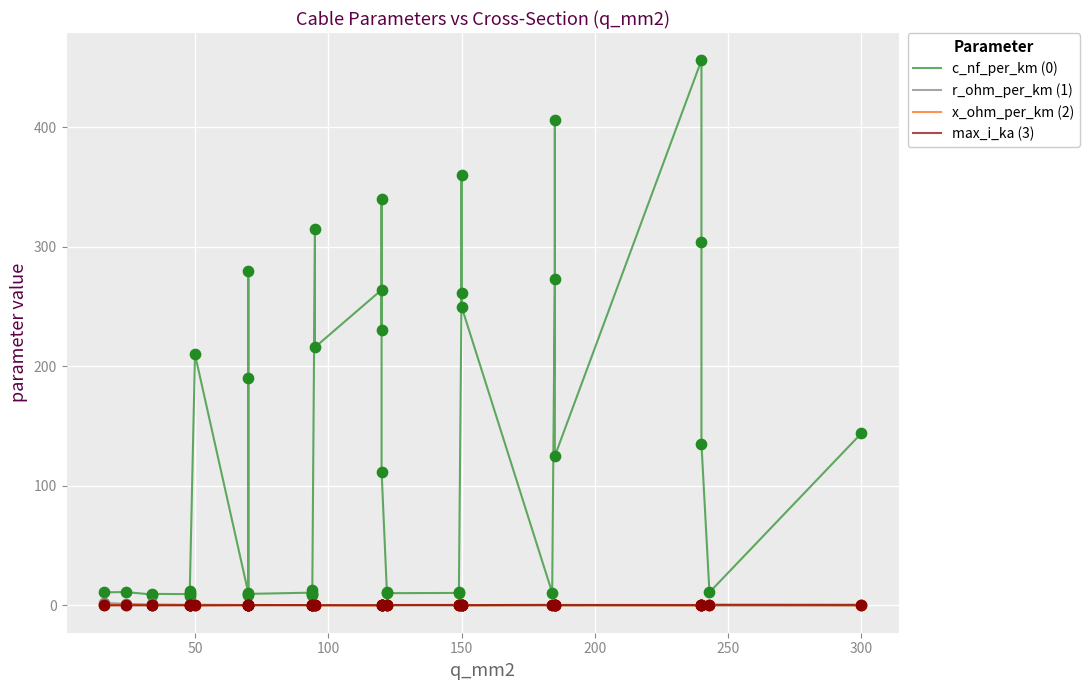

Which series contains the lowest Y value?

r_ohm_per_km (1)